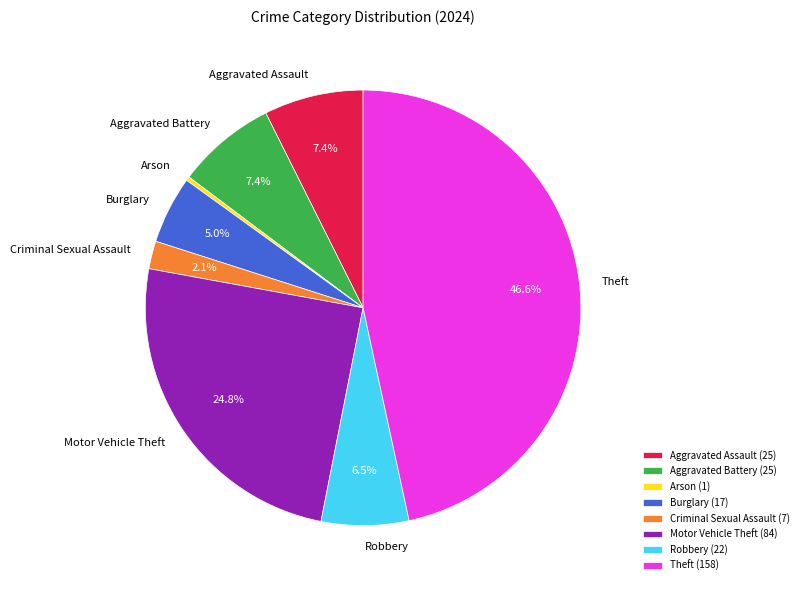

Between Theft and Criminal Sexual Assault, which is larger?

Theft